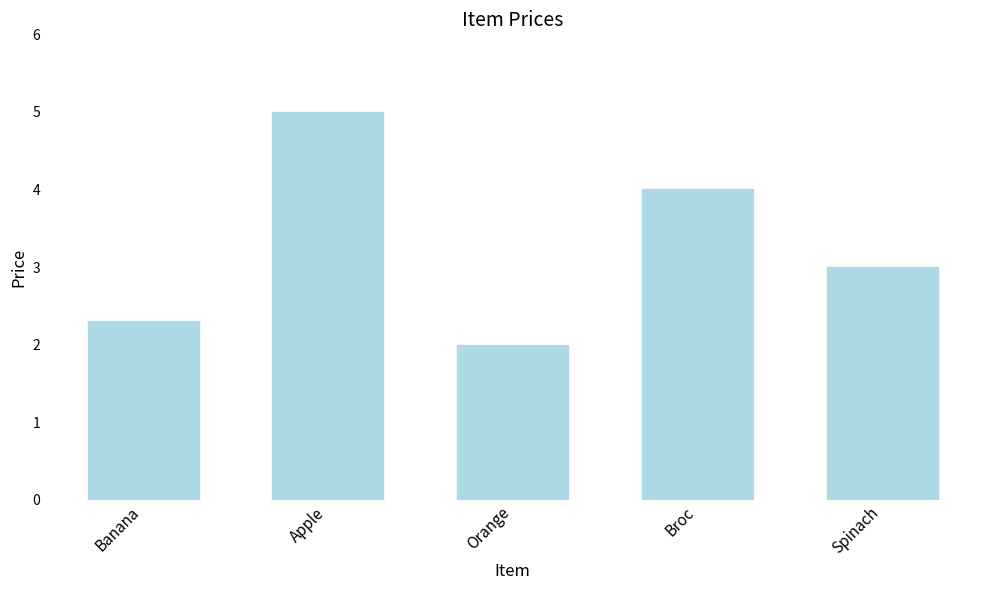

Which has a higher value, Spinach or Apple?

Apple